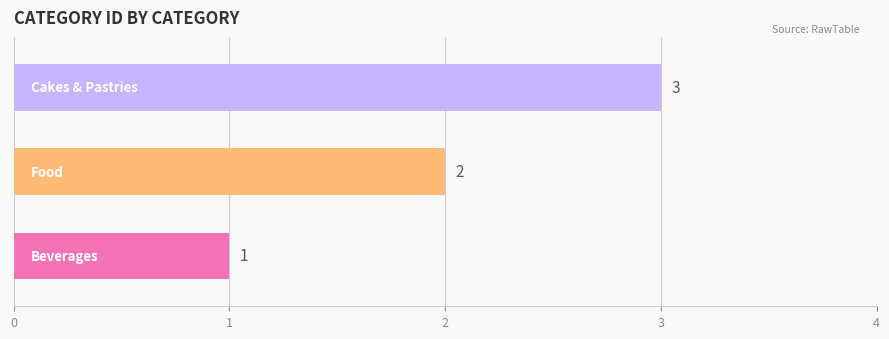

True or false: the data shows 1 at 0.

True